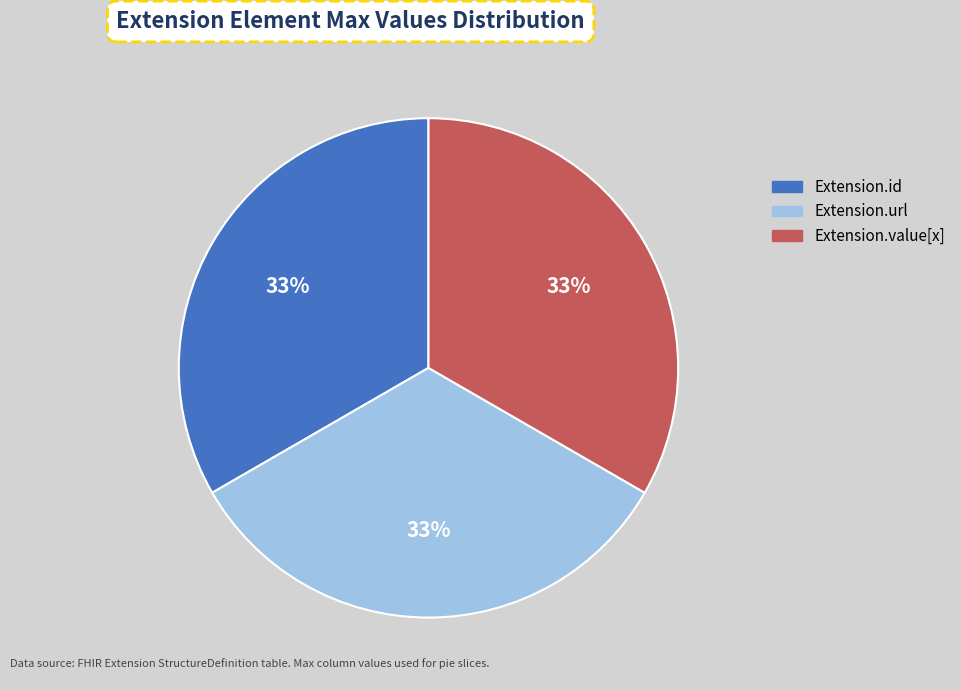

How many slices are in this pie chart?

3